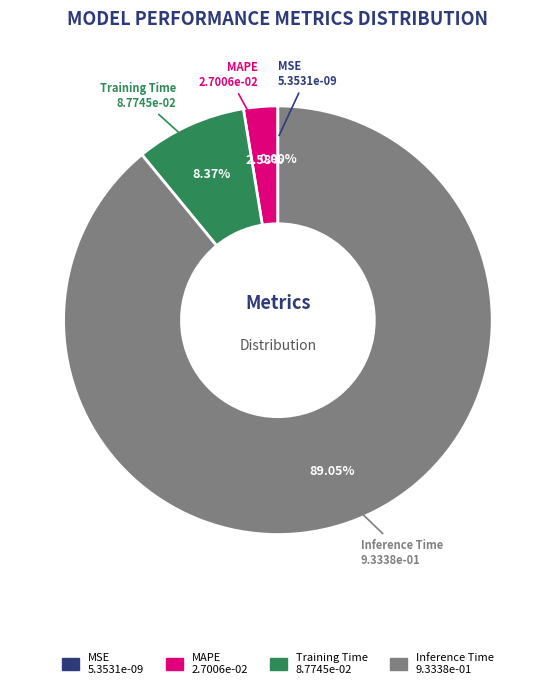

Between Inference Time and SMAPE, which is larger?

Inference Time